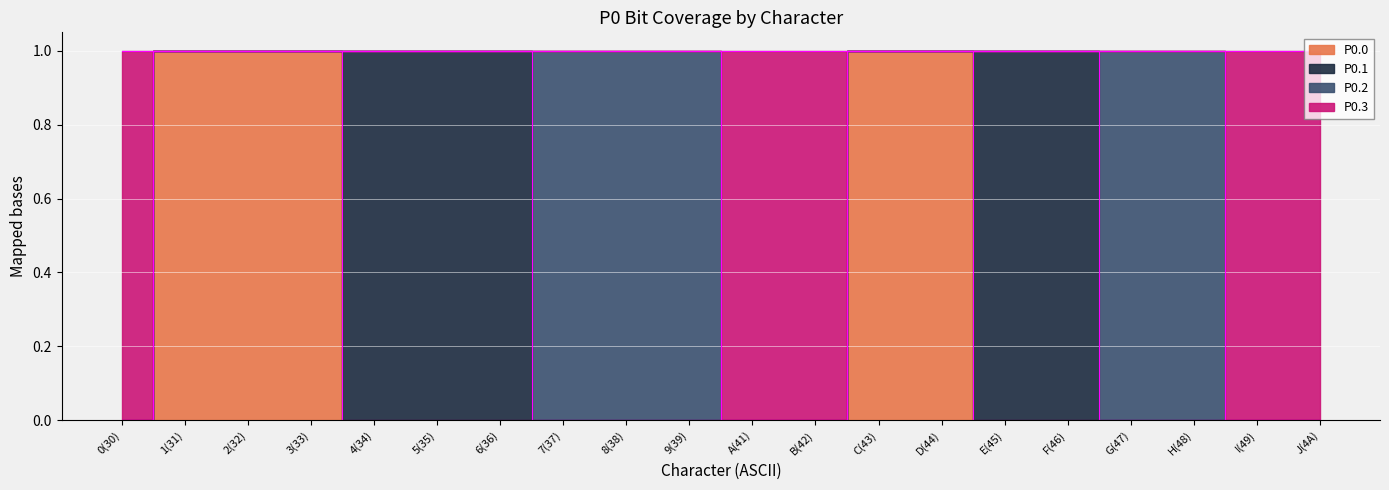

Which series has the widest spread of values?

P0.0